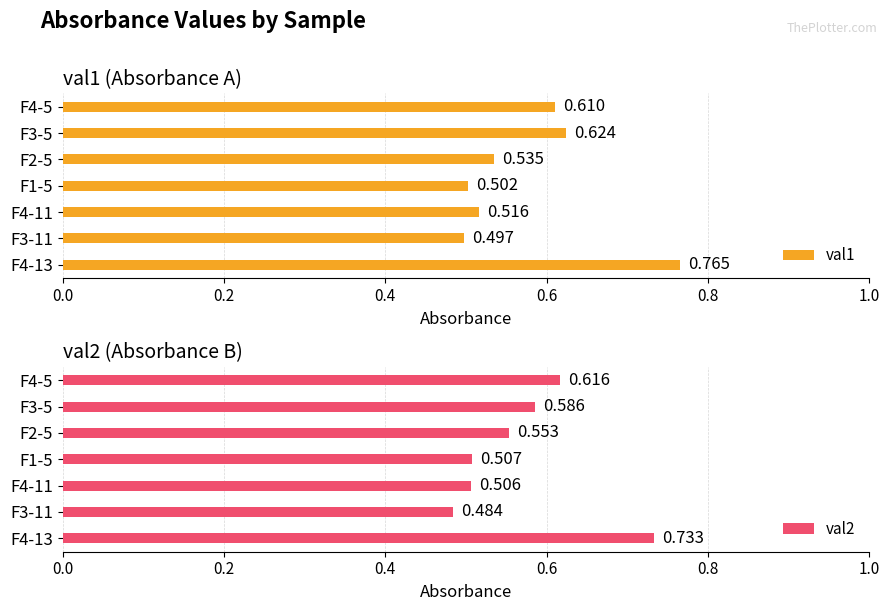

What is the difference between the maximum and second lowest values in the val2 series?

0.2